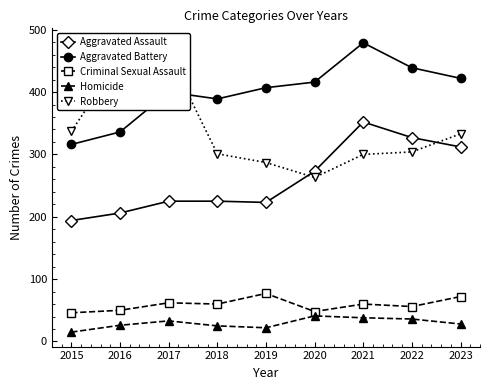

What is the minimum value shown in the chart?

15